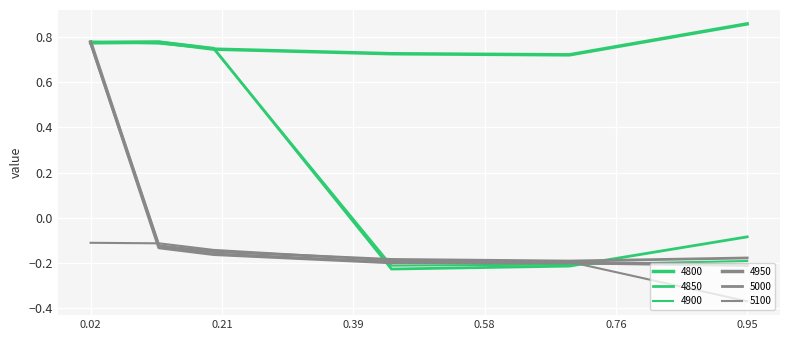

How many lines are shown in the chart?

6